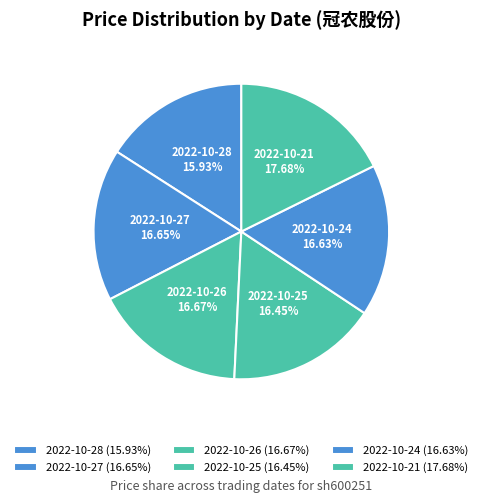

True or false: 2022-10-26 accounts for 17% of the total.

True